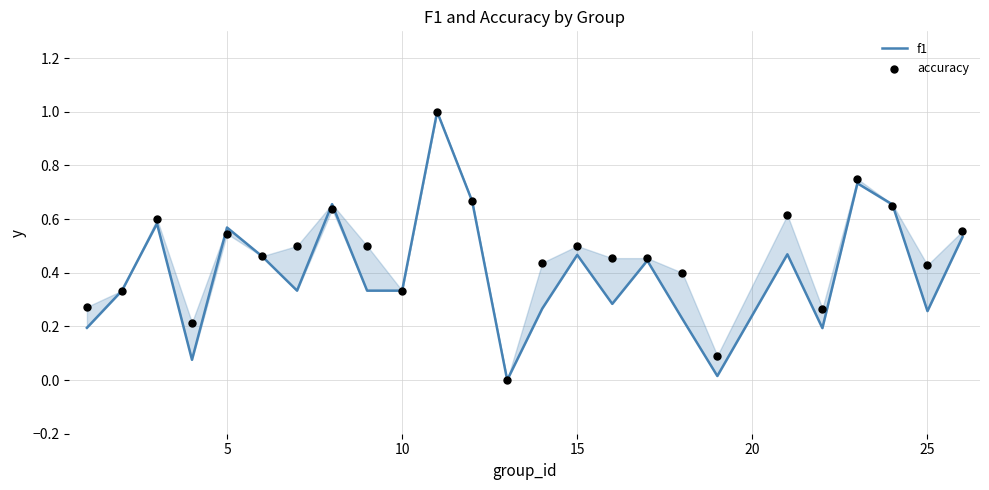

Which series reaches the minimum Y coordinate?

f1